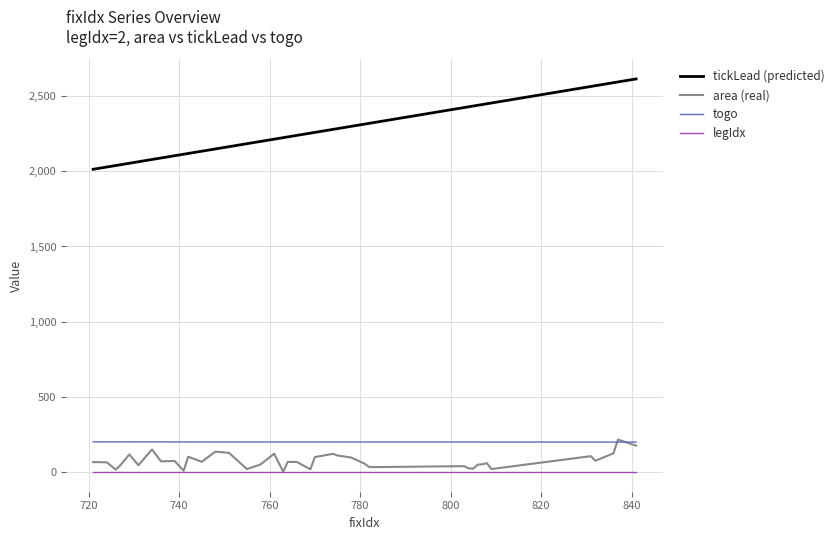

Which series has the largest total across all categories?

tickLead (predicted)